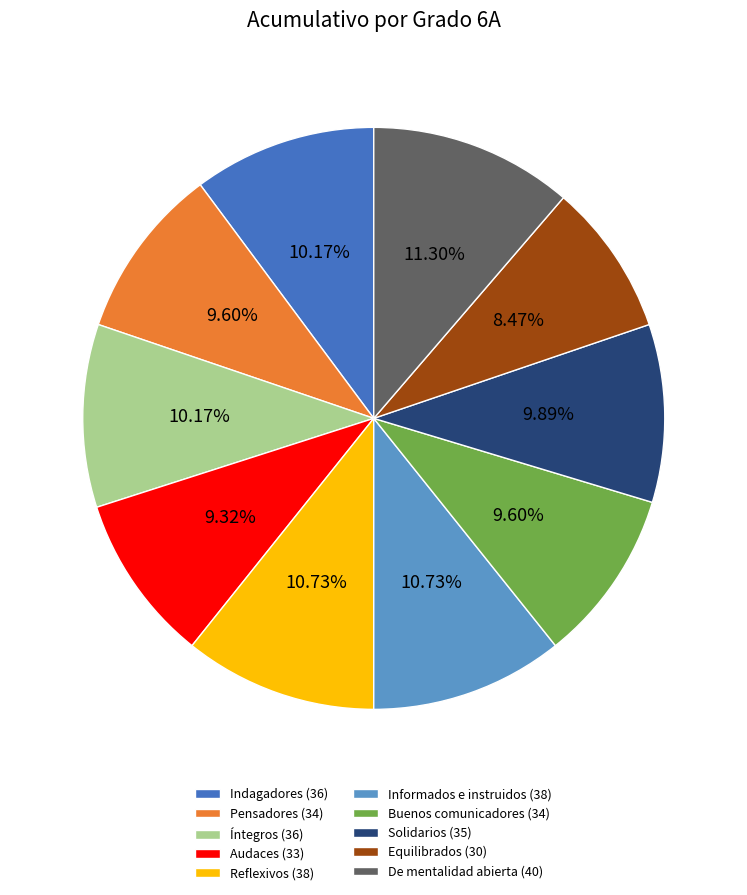

To the nearest percent, what percentage of the pie is De mentalidad abierta?

11%